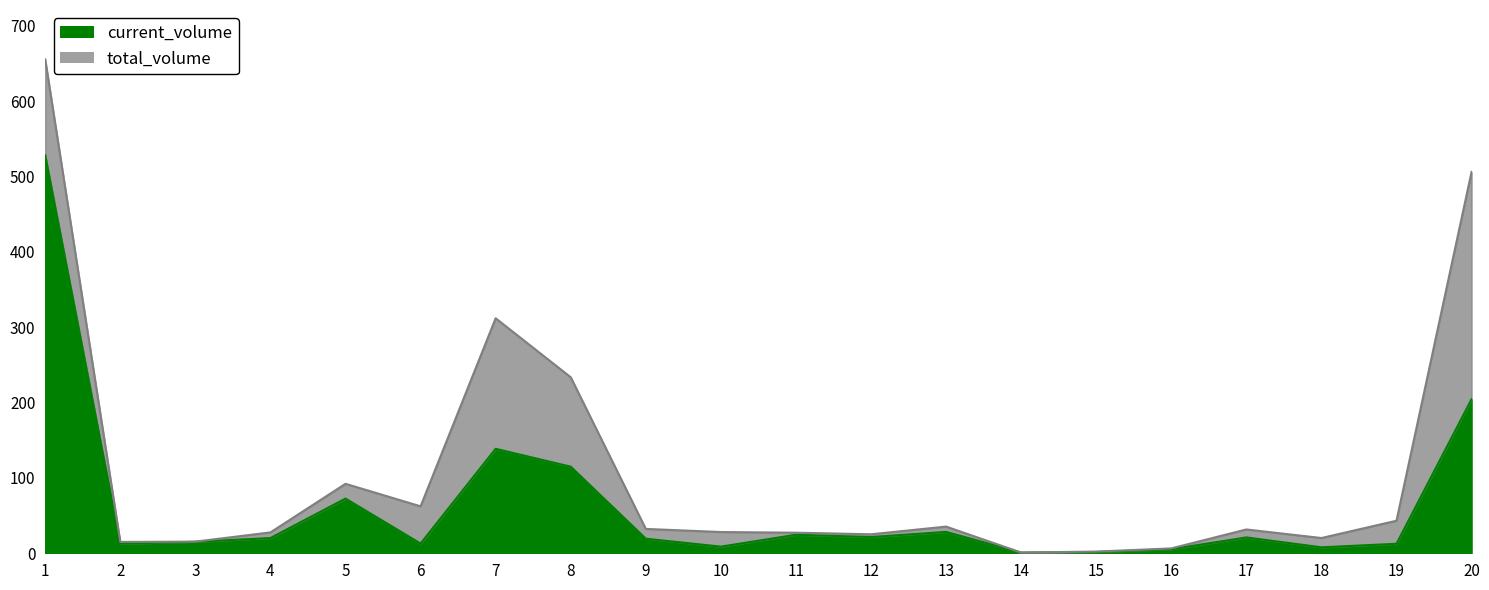

Reading right to left, extract all data points from this chart.

total_volume: 20=506.0	19=43.2	18=20.2	17=31.6	16=6.5	15=2.3	14=1.0	13=35.4	12=25.2	11=27.3	10=28.2	9=32.3	8=233.6	7=311.8	6=62.3	5=92.2	4=27.7	3=15.5	2=15.1	1=655.3
current_volume: 20=204.4	19=12.6	18=7.9	17=21.0	16=5.4	15=1.7	14=0.9	13=28.4	12=21.6	11=24.6	10=8.8	9=19.3	8=114.9	7=138.6	6=12.9	5=72.6	4=20.2	3=15.3	2=12.7	1=527.9